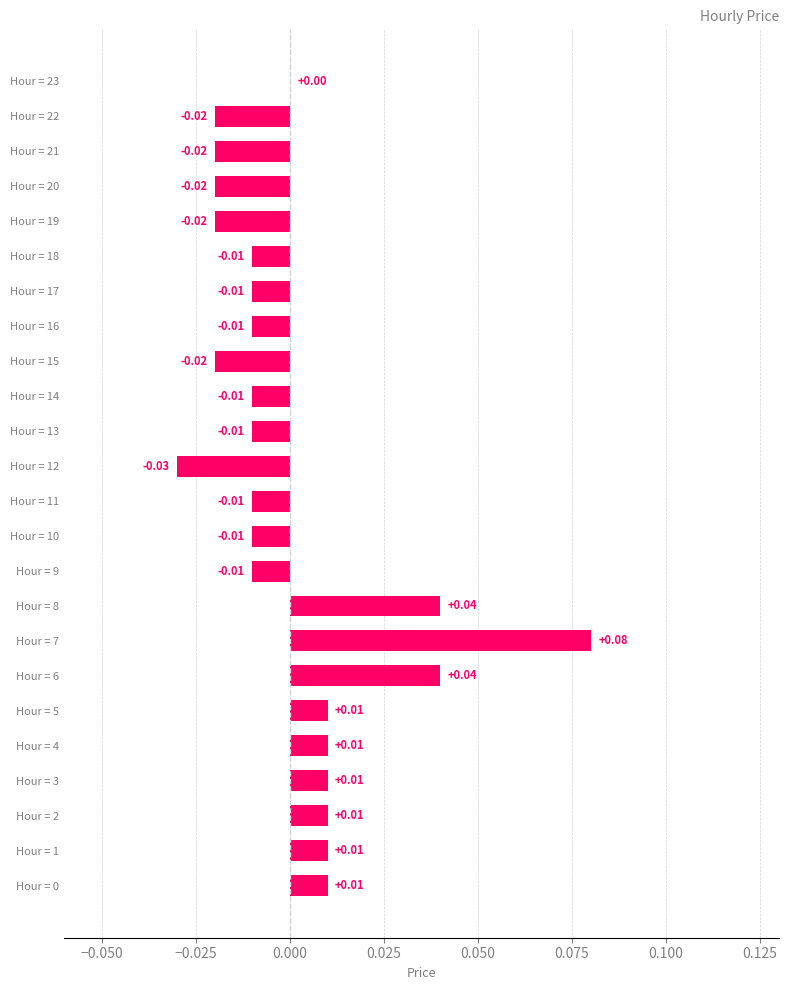

How many series are shown in this chart?

1